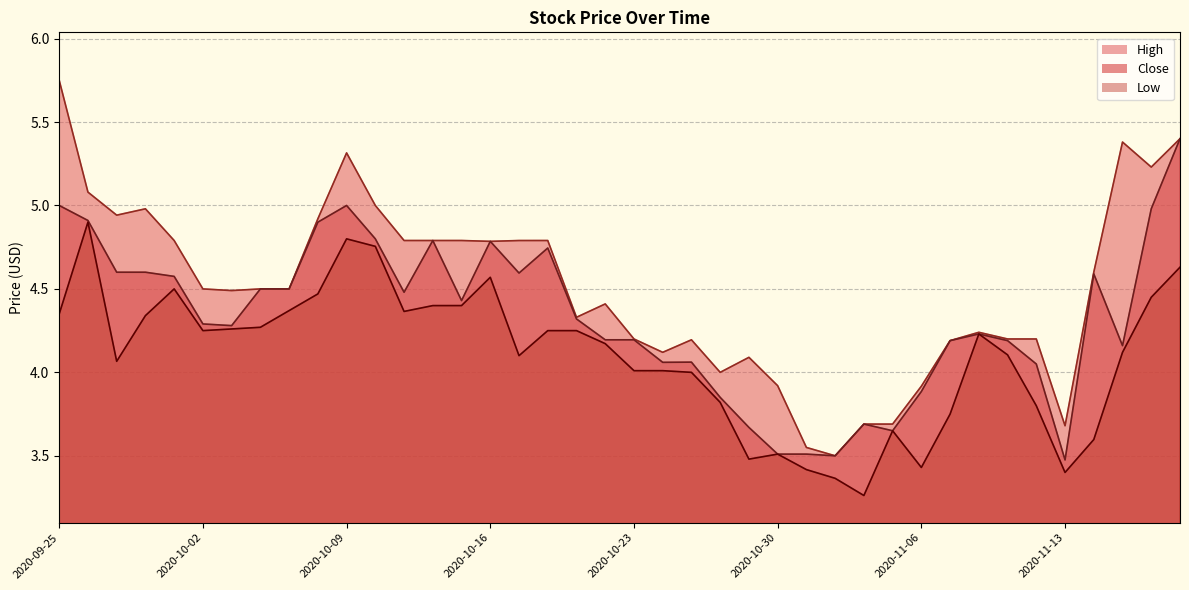

Reading left to right, what are all the values shown in this chart?

High: 5.8	5.1	4.9	5.0	4.8	4.5	4.5	4.5	4.5	4.9	5.3	5.0	4.8	4.8	4.8	4.8	4.8	4.8	4.3	4.4	4.2	4.1	4.2	4.0	4.1	3.9	3.5	3.5	3.7	3.7	3.9	4.2	4.2	4.2	4.2	3.7	4.6	5.4	5.2	5.4
Close: 5.0	4.9	4.6	4.6	4.6	4.3	4.3	4.5	4.5	4.9	5.0	4.8	4.5	4.8	4.4	4.8	4.6	4.7	4.3	4.2	4.2	4.1	4.1	3.9	3.7	3.5	3.5	3.5	3.7	3.6	3.9	4.2	4.2	4.2	4.0	3.5	4.6	4.2	5.0	5.4
Low: 4.3	4.9	4.1	4.3	4.5	4.2	4.3	4.3	4.4	4.5	4.8	4.8	4.4	4.4	4.4	4.6	4.1	4.2	4.2	4.2	4.0	4.0	4.0	3.8	3.5	3.5	3.4	3.4	3.3	3.6	3.4	3.8	4.2	4.1	3.8	3.4	3.6	4.1	4.5	4.6